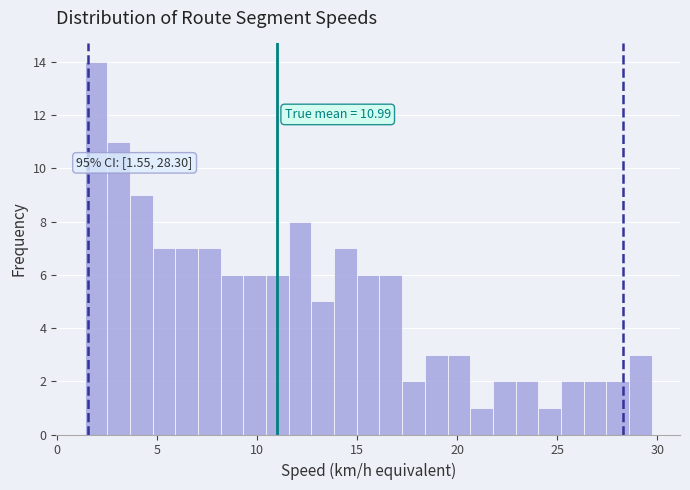

Read against the x-axis, roughly where is the centre of the tallest bar?

2.0